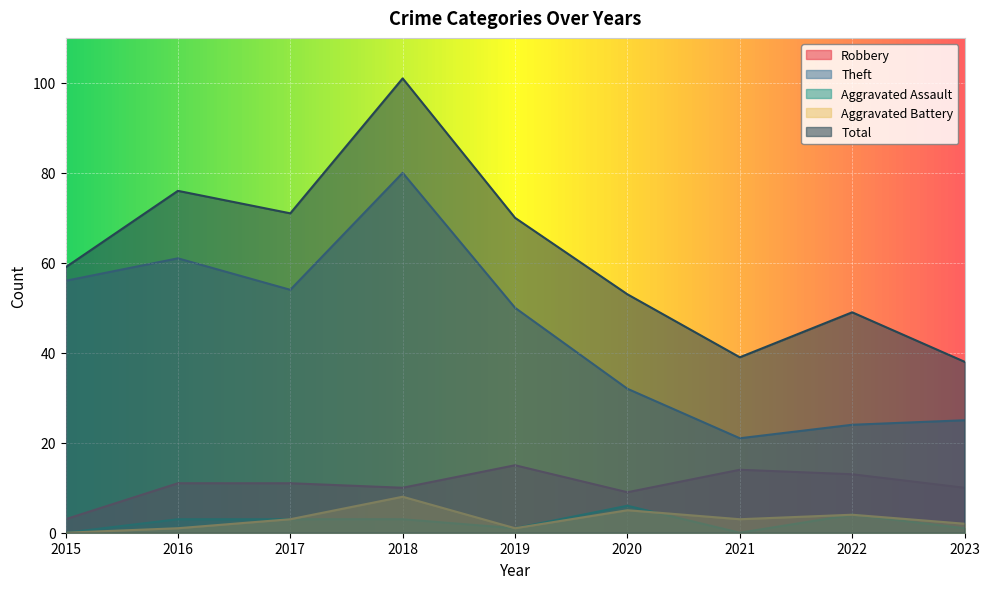

How many data points does each series have?

9